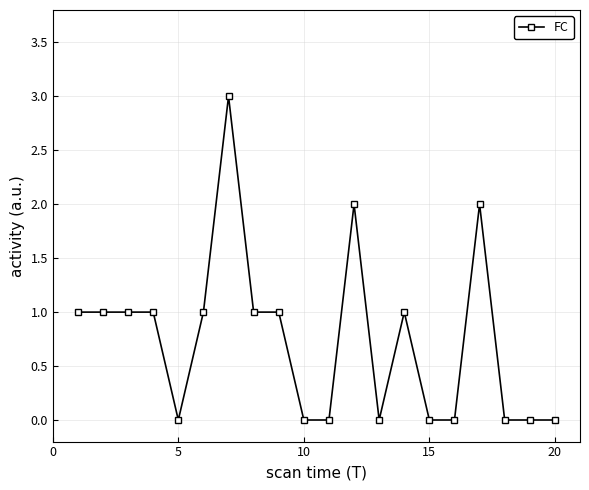

What is the value of the 7th point from the left?

3